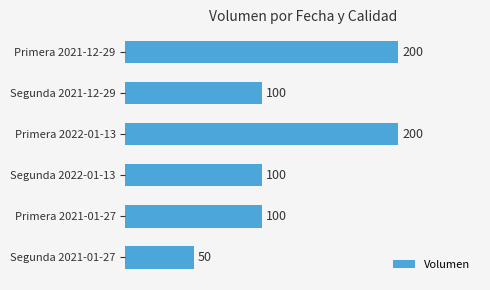

Count the values in the range 100 to 200.

5